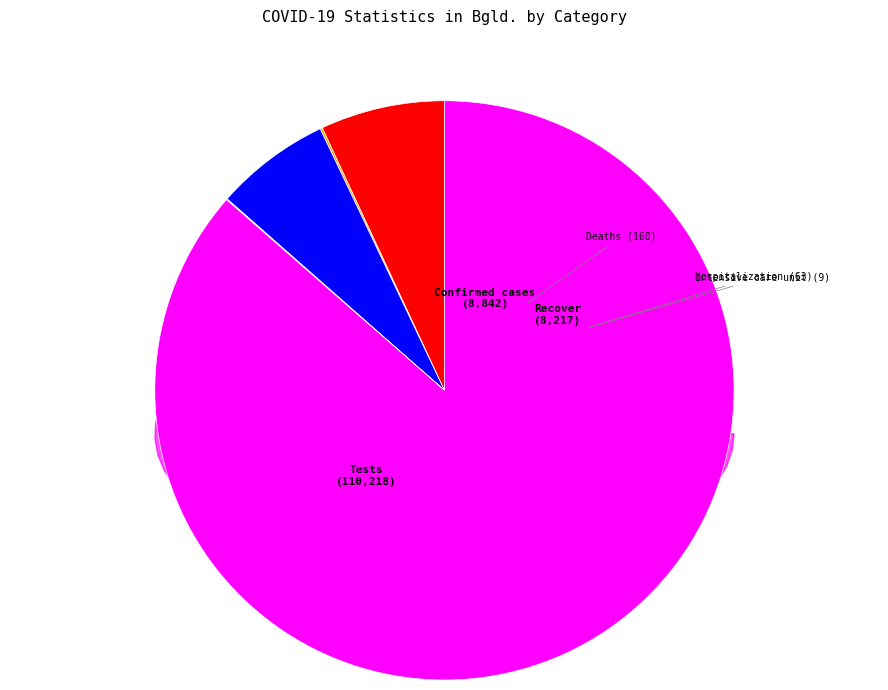

Approximately how many times larger is the value at Recover compared to Confirmed cases?

0.9